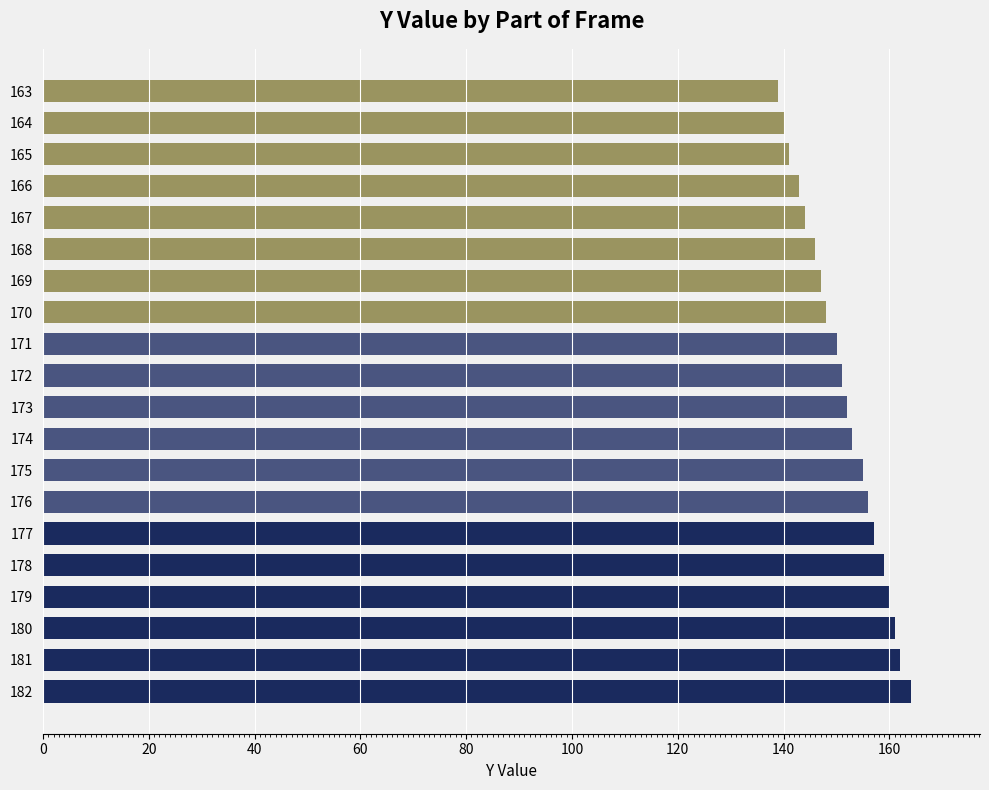

What is the value of the 5th bar from the top?

144